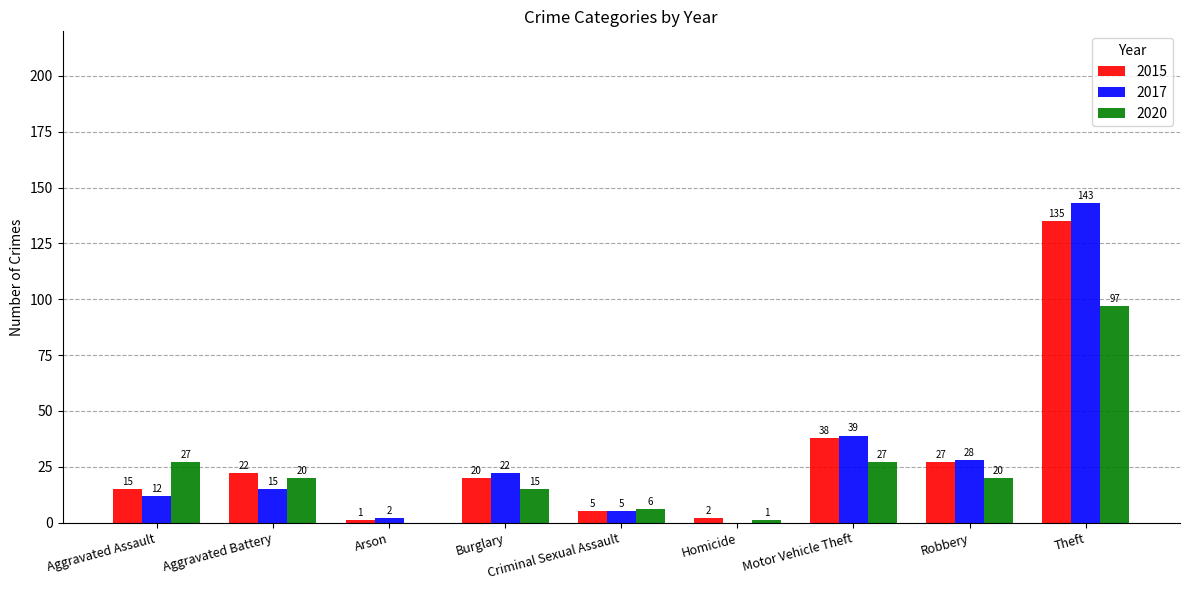

How many groups of bars are there?

9